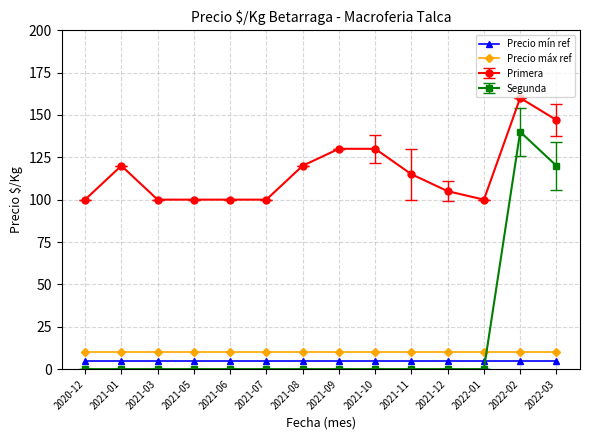

True or false: Precio mín ref and Precio máx ref cross at least once.

False